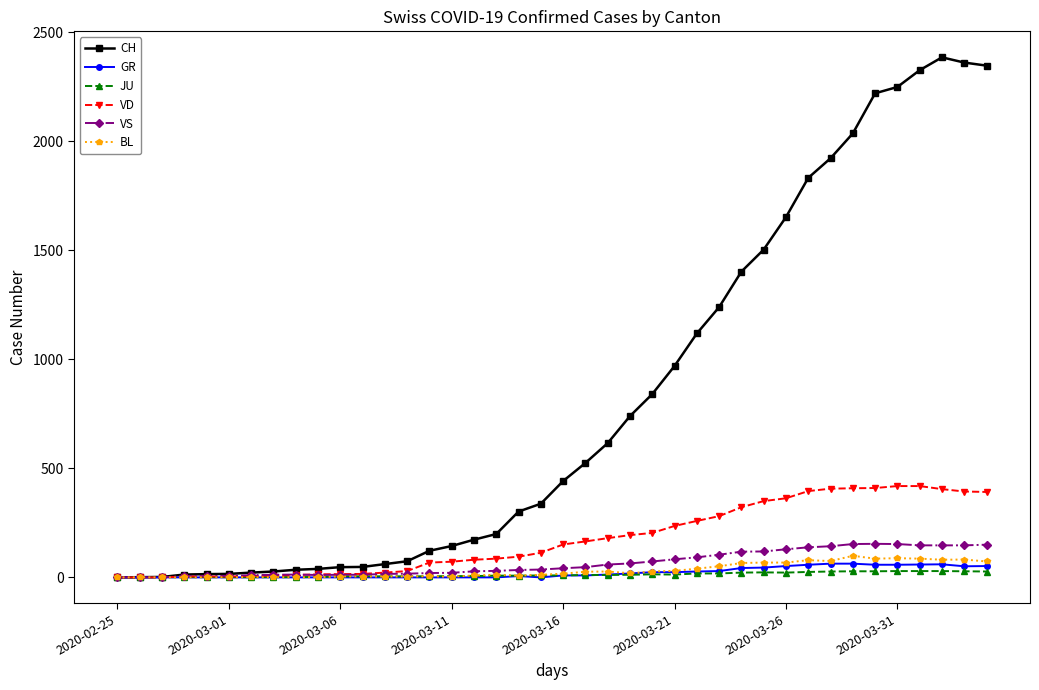

After their last crossing, which series has the higher values: JU or VD?

VD